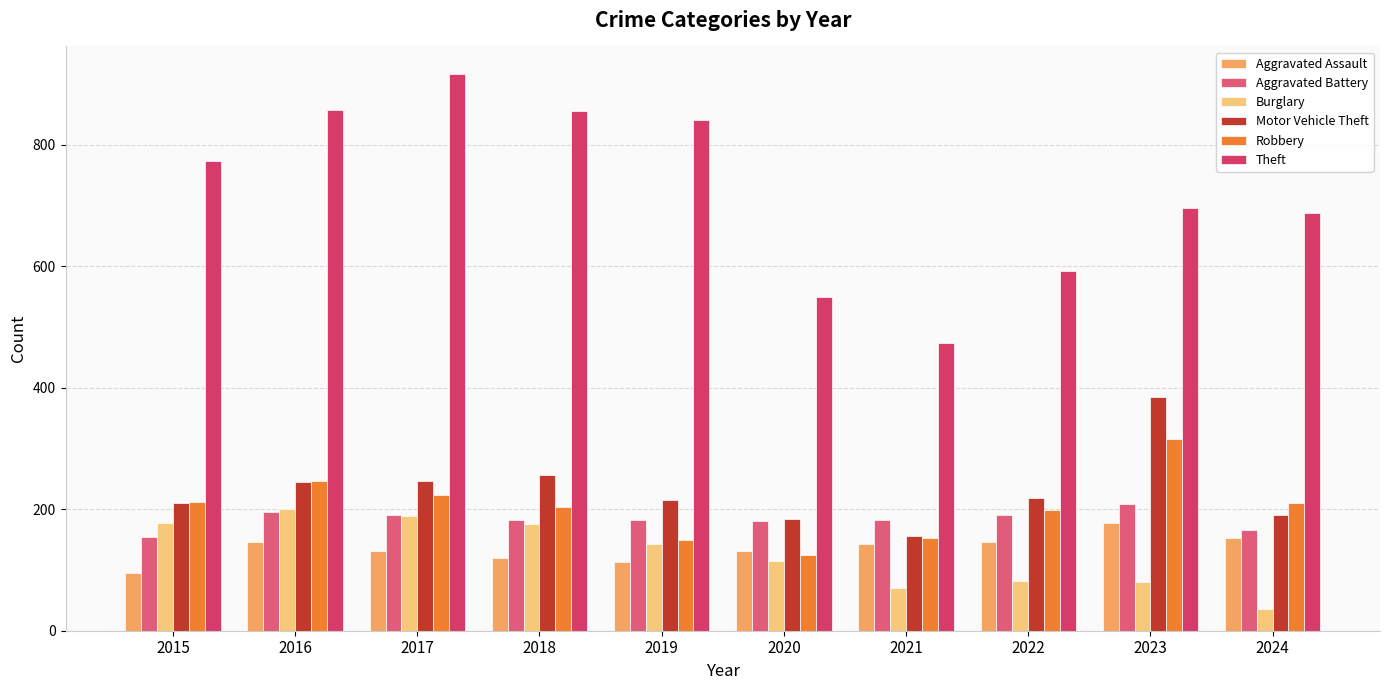

Which series has the widest spread of values?

Theft